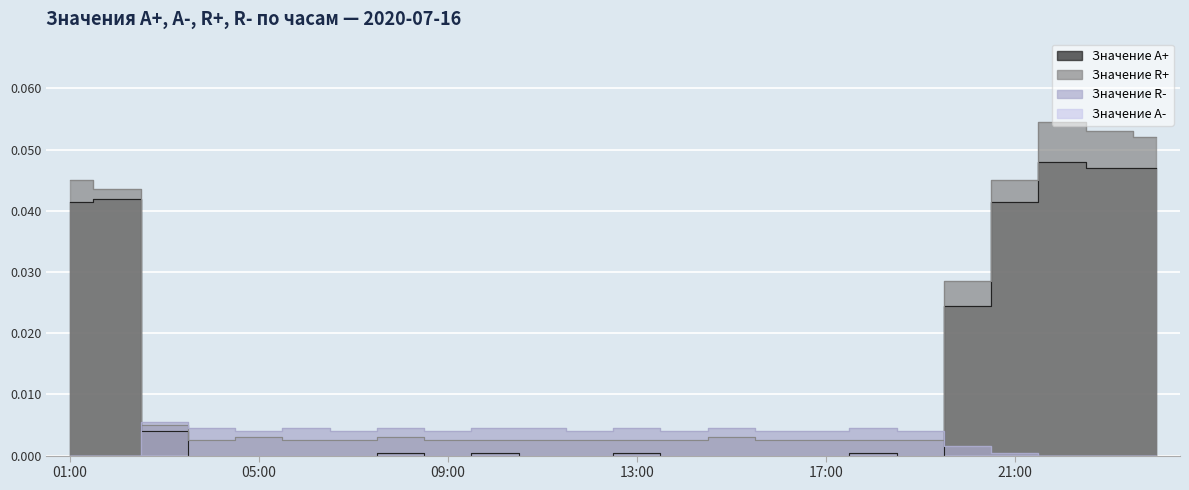

True or false: Значение A+ has a value of 0.0 at 14:00.

True